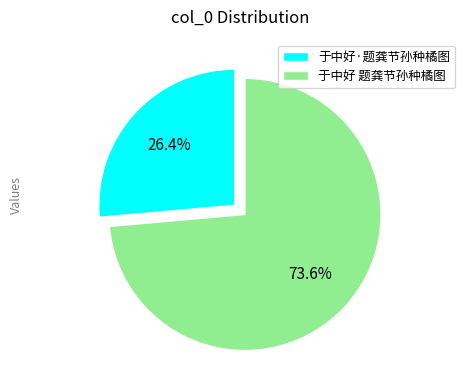

Which category has the smallest portion of the pie?

于中好·题龚节孙种橘图